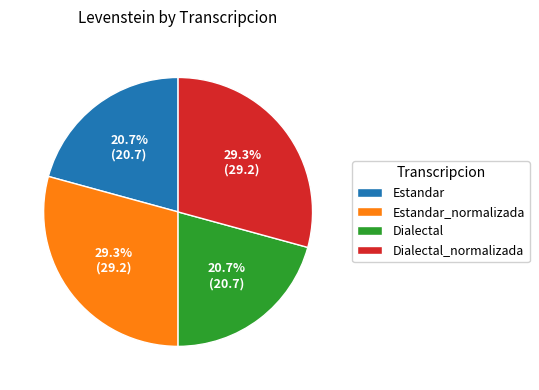

Is Estandar the majority of the pie?

No